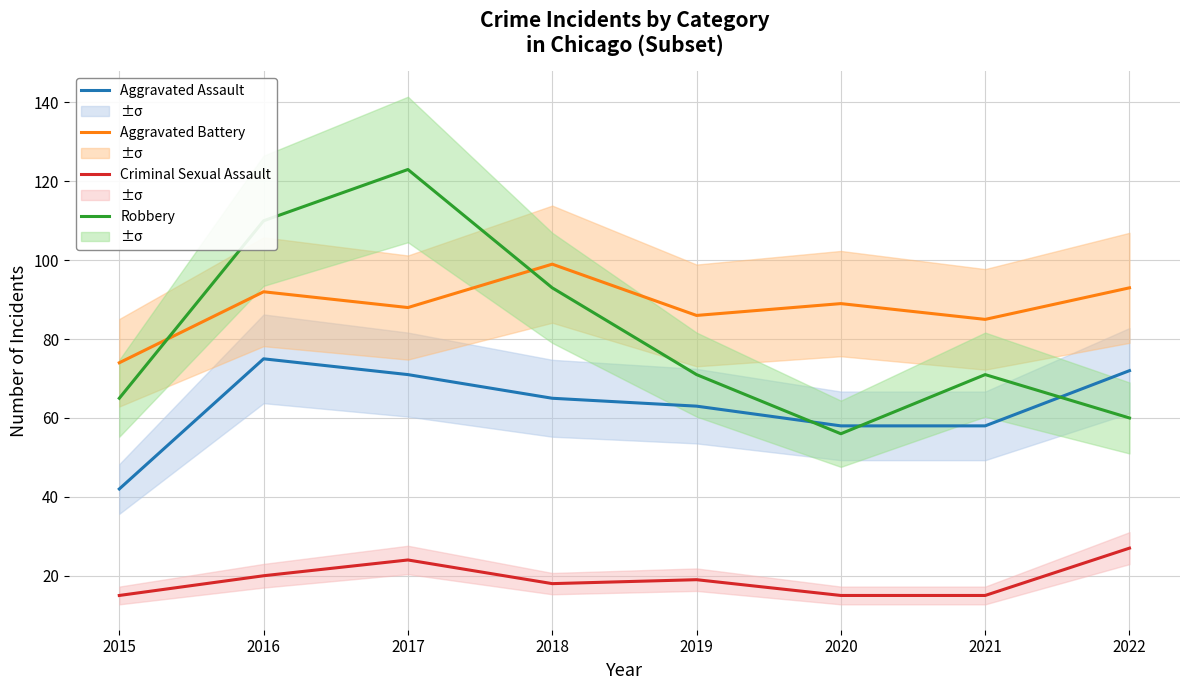

What is the maximum value shown in the chart?

123